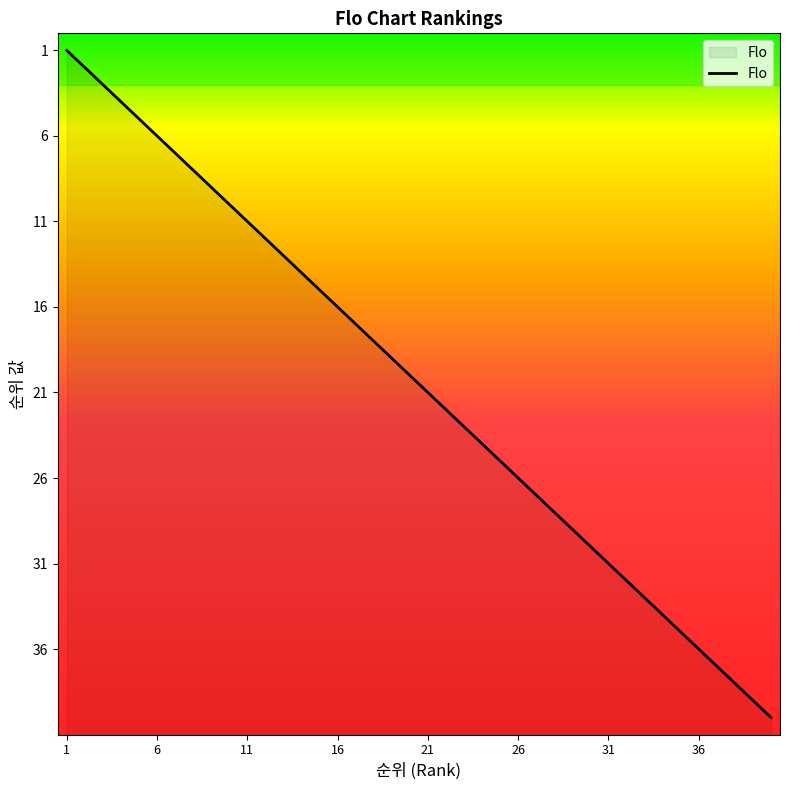

What is the minimum value shown in the chart?

1